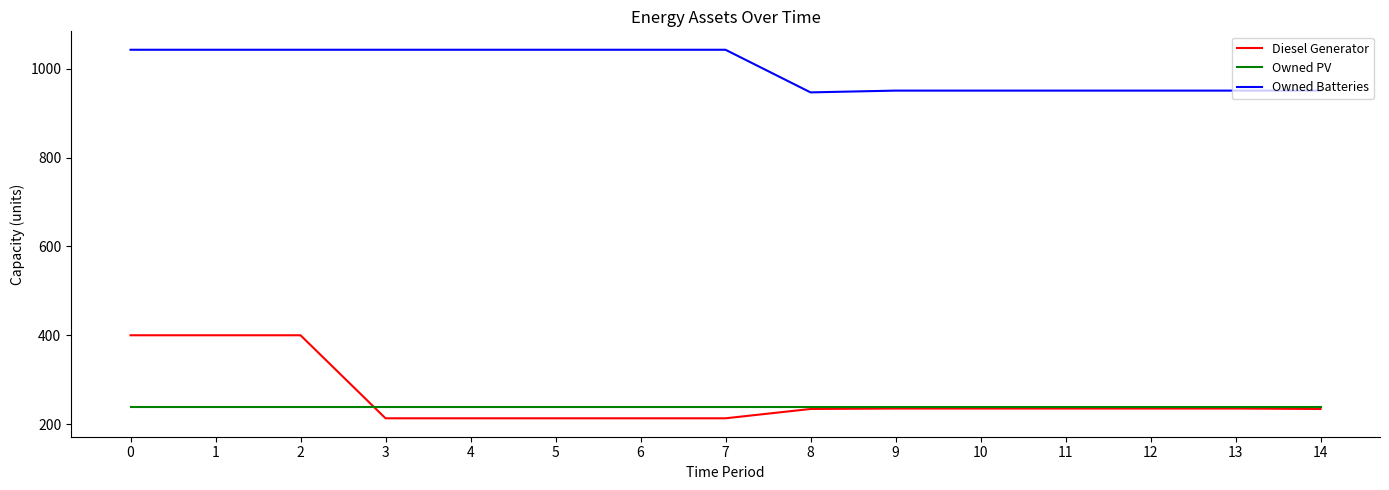

How many lines are shown in the chart?

3